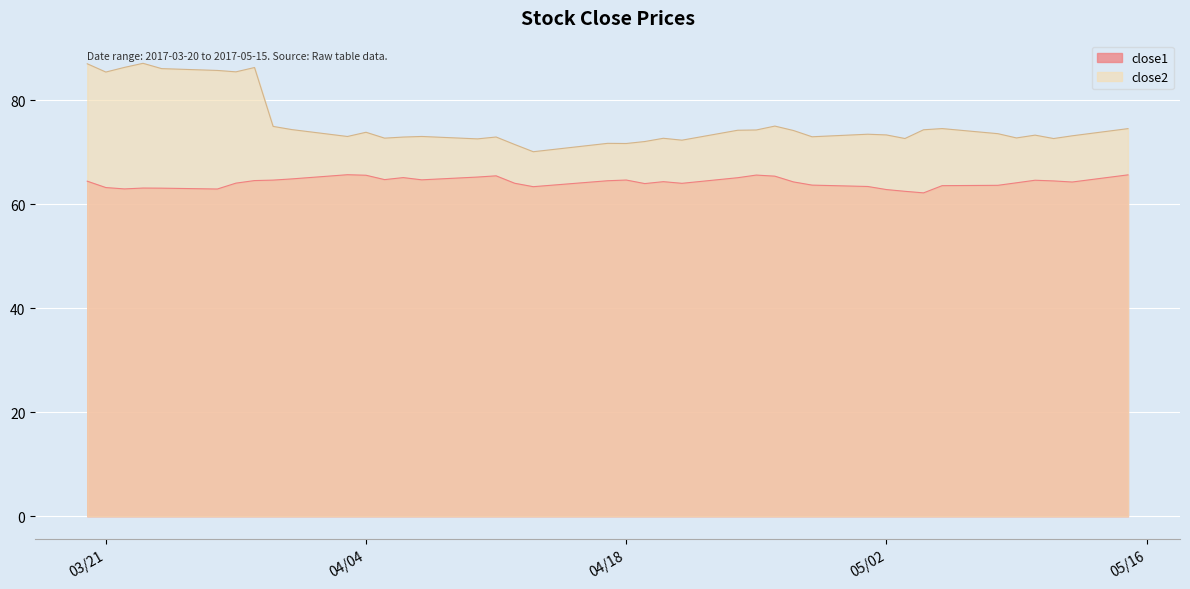

Which series has the largest range (max minus min)?

close2